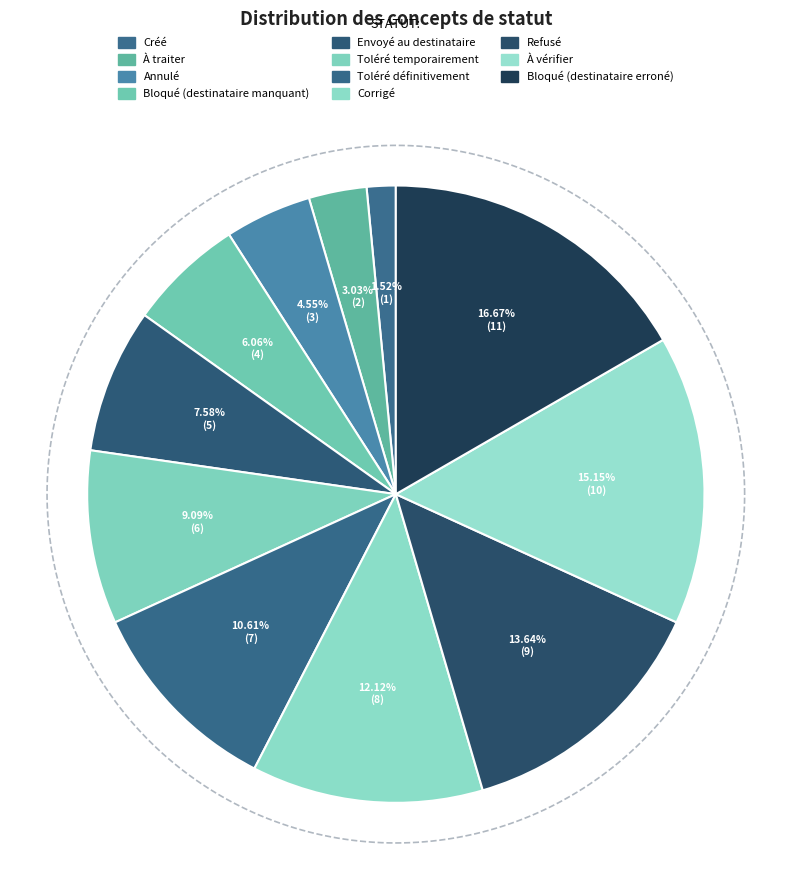

To the nearest percent, what is the difference between the Toléré définitivement and À traiter slice percentages?

8%